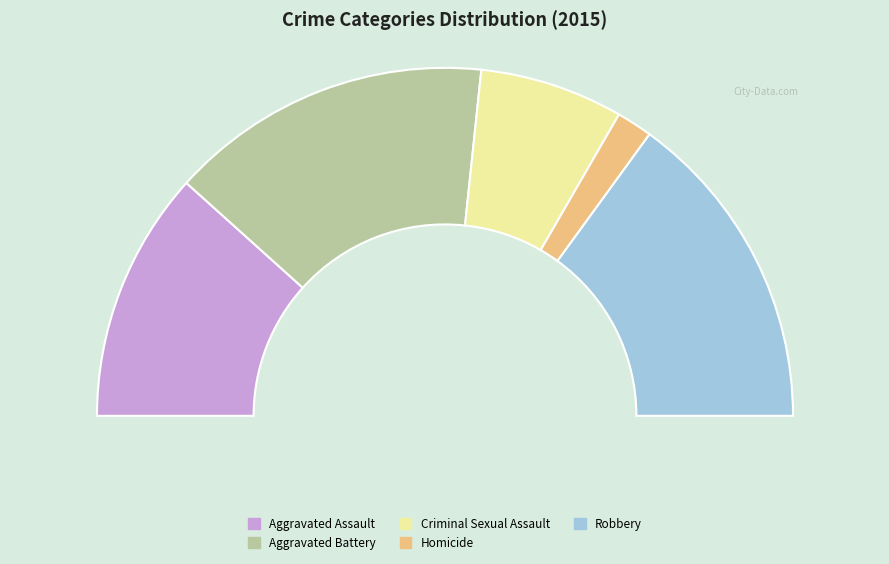

Is there any slice that represents more than half of the pie?

No